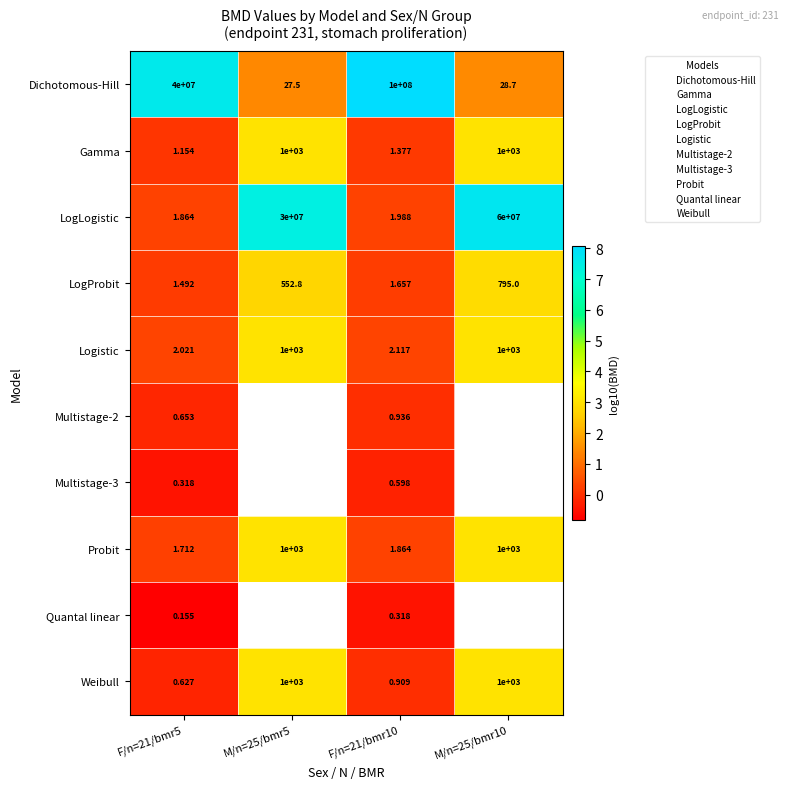

At how many categories does at least one series exceed 6?

4